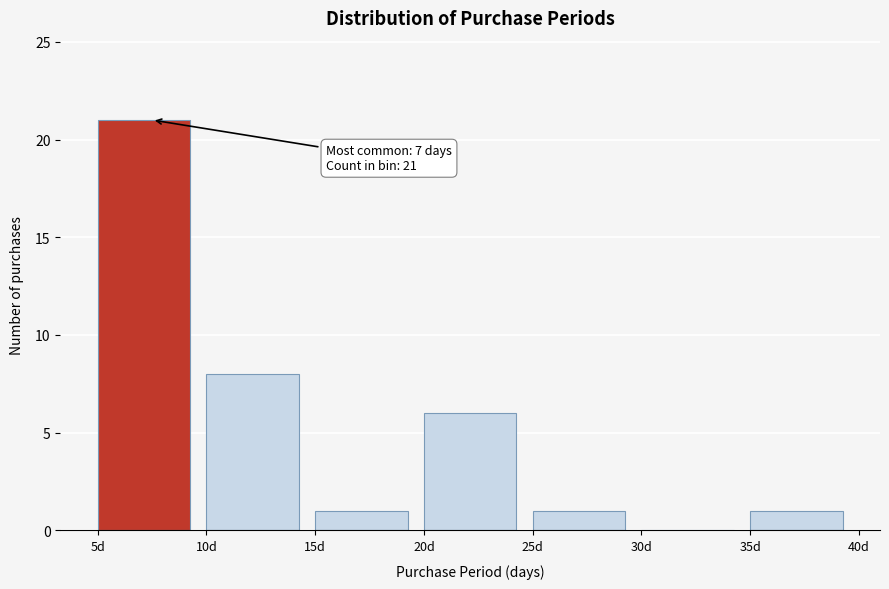

Which range on the x-axis has the tallest bar?

5 to 10